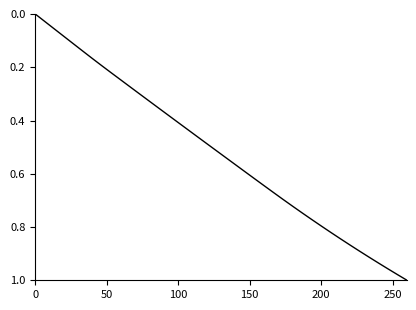

Does the chart display data point markers on the line(s)?

No